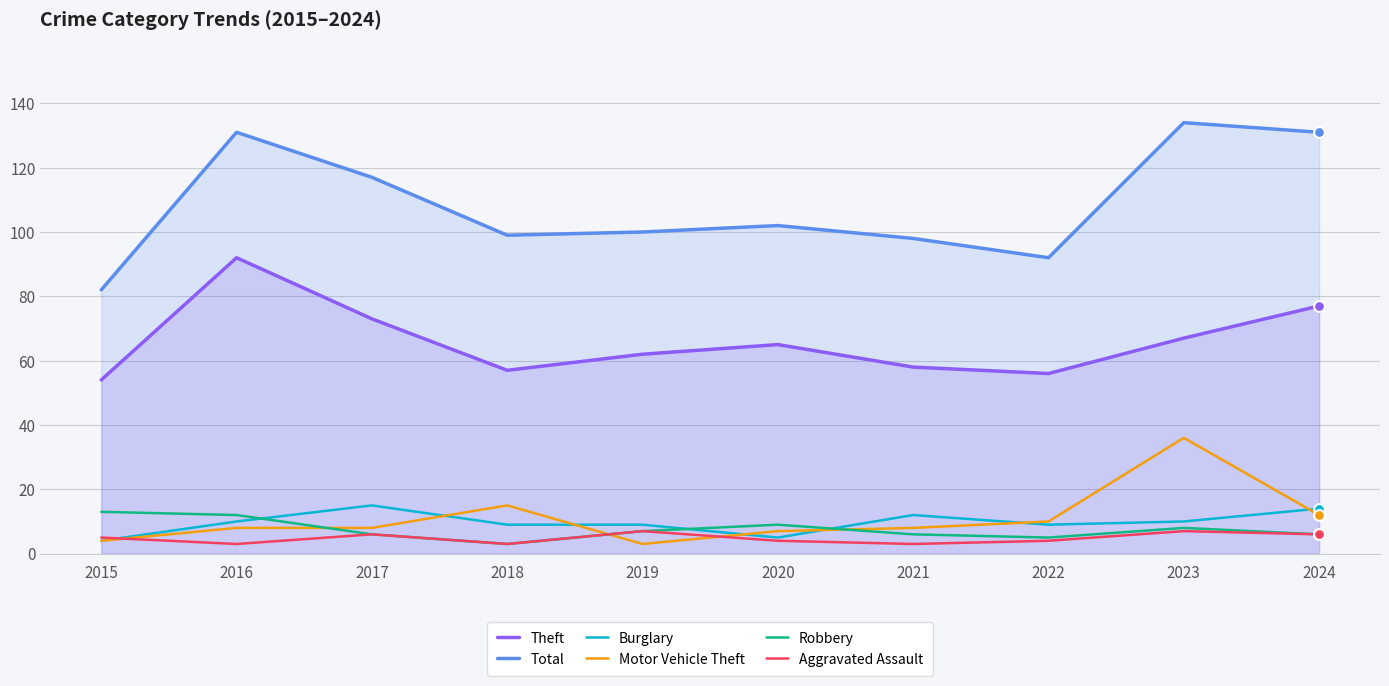

At which category is the sum across all series the highest?

2023